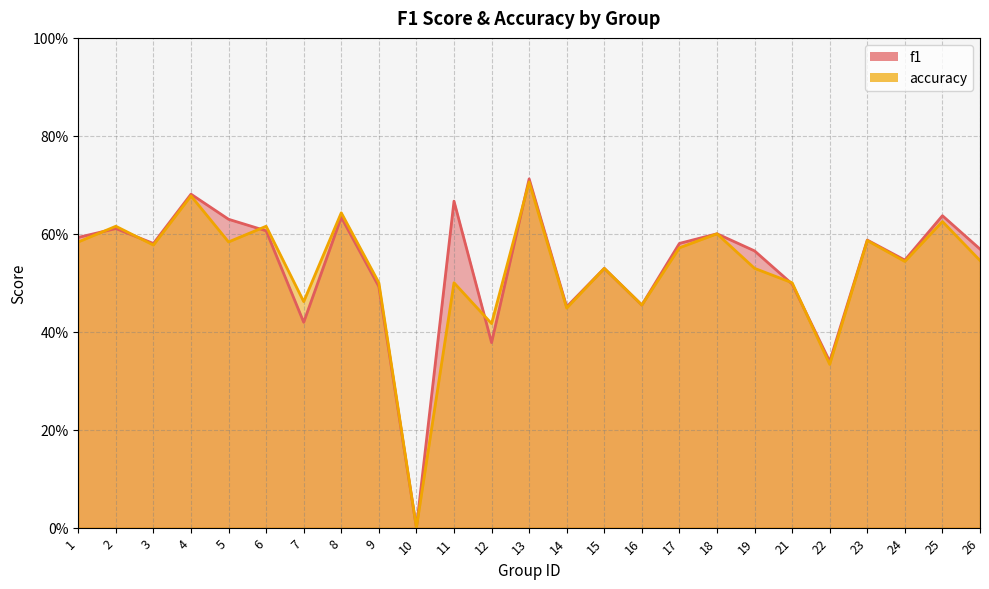

At how many categories does at least one series exceed 0?

24